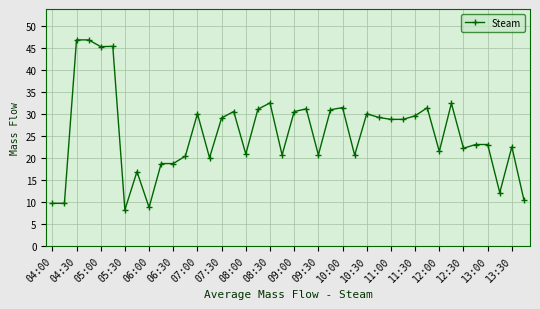

What is the minimum value shown in the chart?

8.2